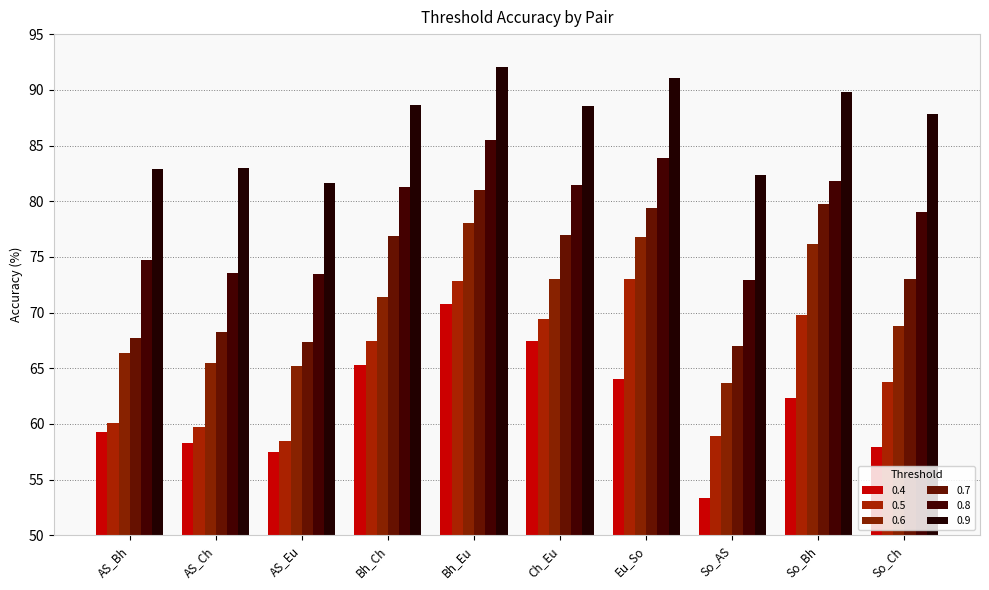

How many groups of bars are there?

10